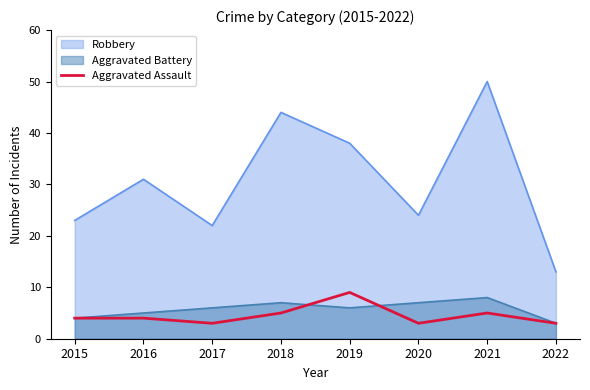

What is the approximate value of Aggravated Battery at 2020?

7